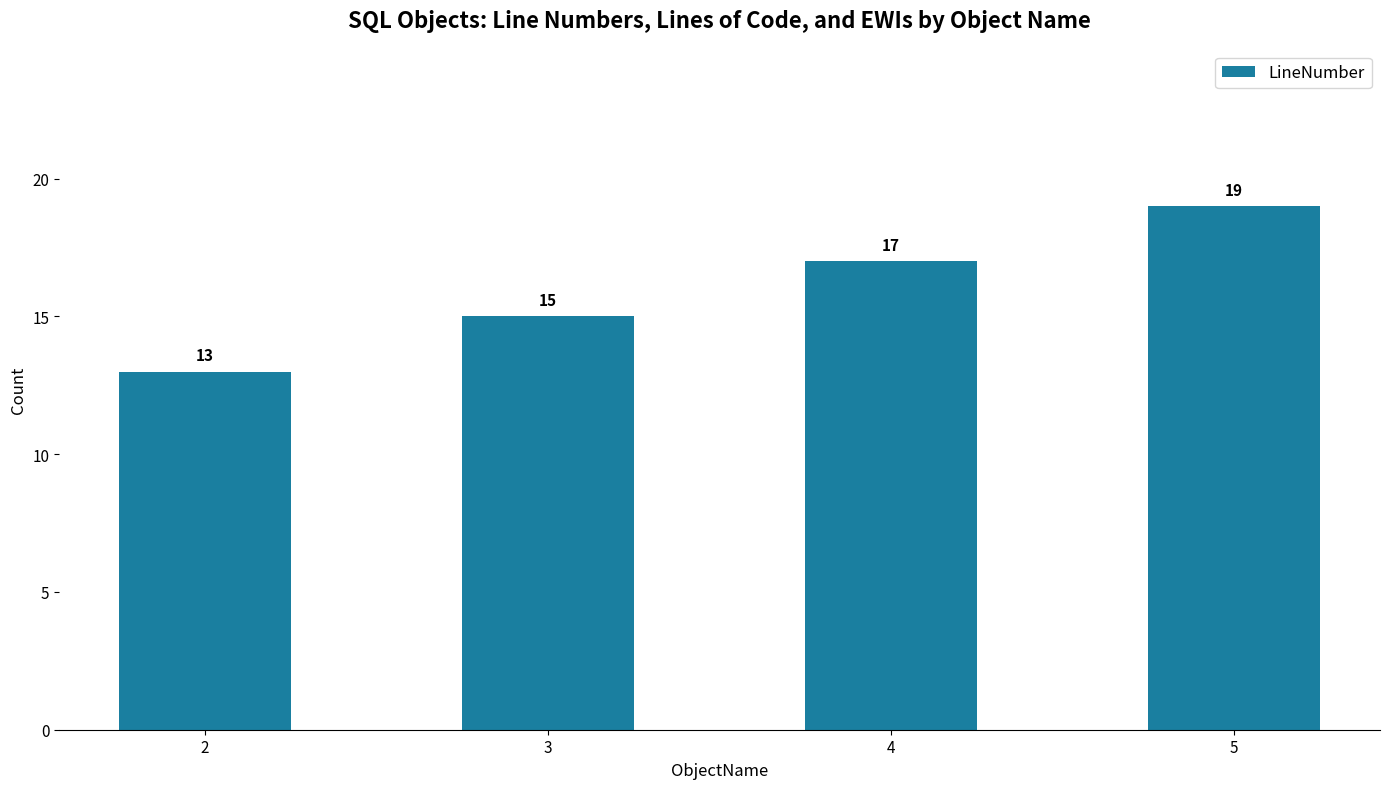

Is it true that the value at 5 is 19?

True